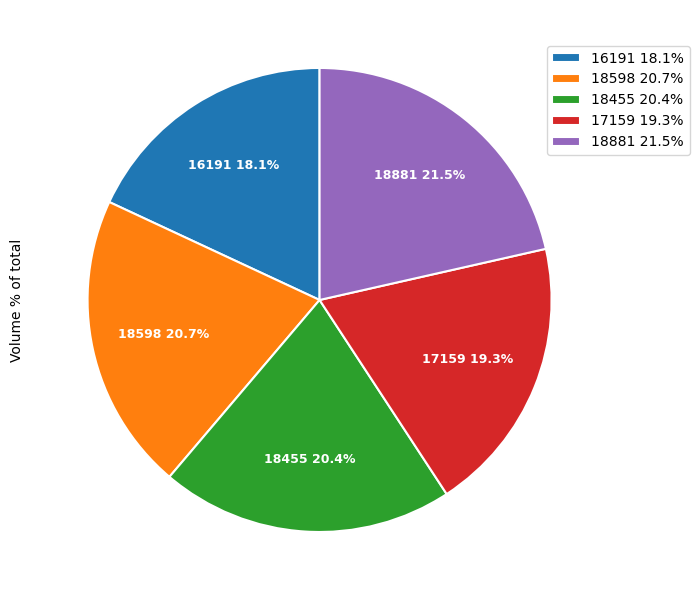

Does 17159 account for over 50% of the chart?

No